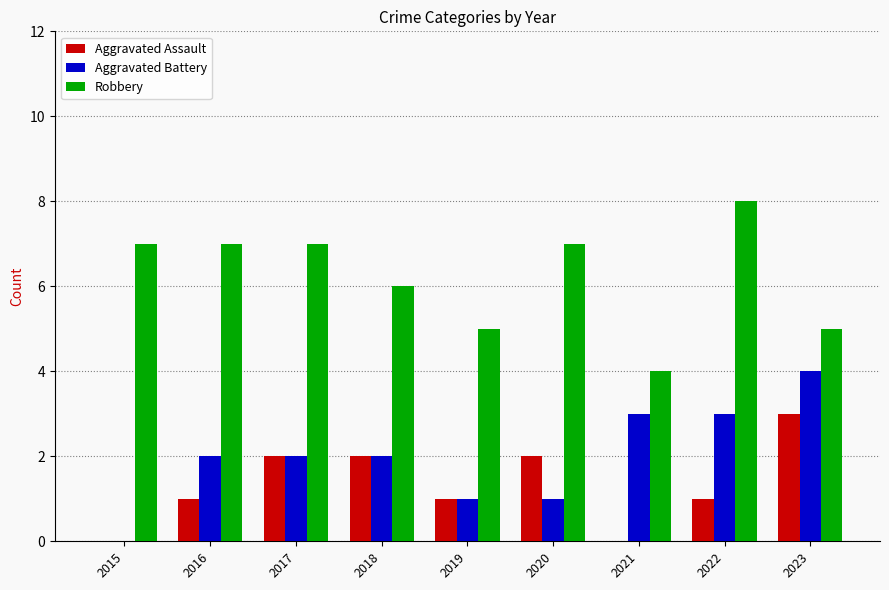

What is the sum of all Aggravated Battery values?

18